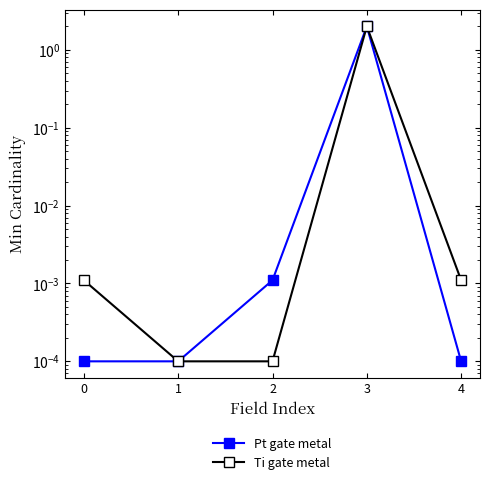

At which category is the sum across all series the highest?

3